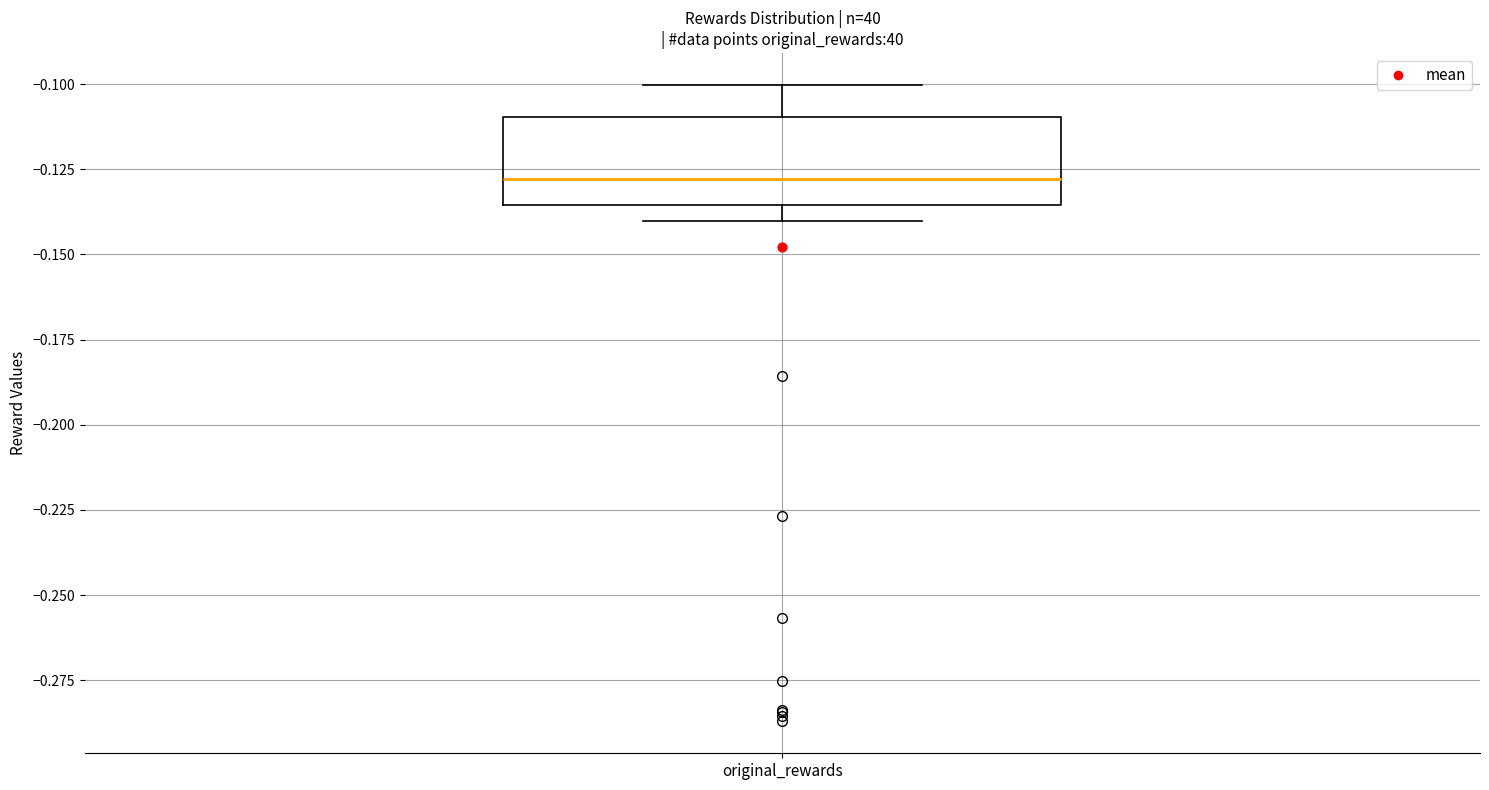

Transcribe this box plot: give where the median line is, the range the box spans, and where the two whiskers end, as read against the y-axis. The values are not printed on the chart, so give them approximately, as read against the axis.

median -0.130, box -0.135 to -0.110, whiskers -0.140 to -0.100